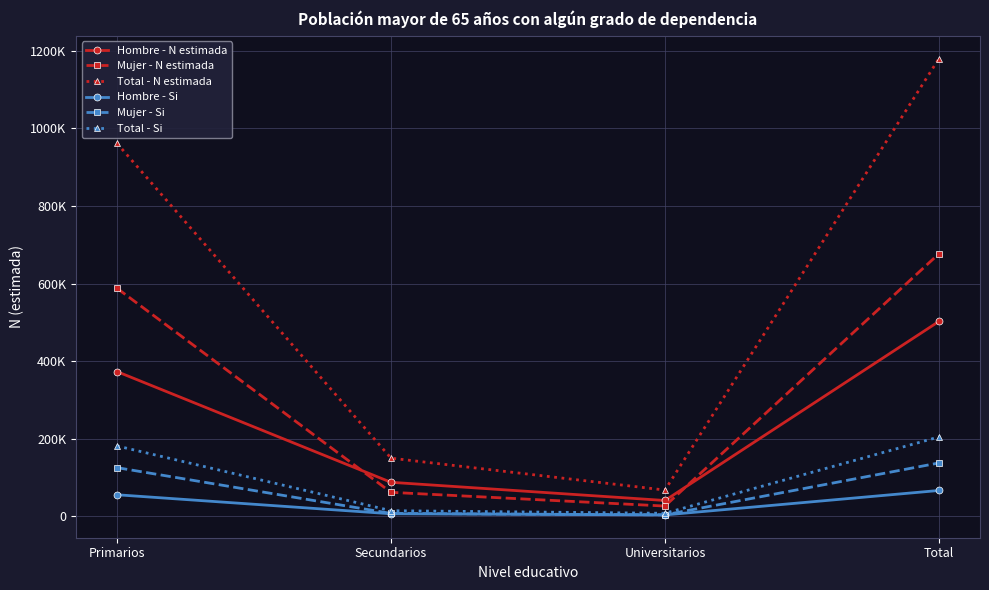

Which category has the highest value in the Mujer - Si series?

Total